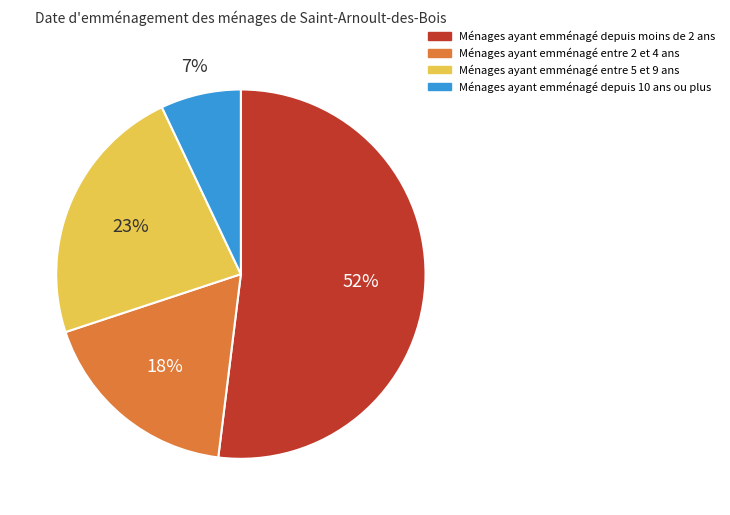

To the nearest percent, what is the combined percentage of Ménages ayant emménagé entre 5 et 9 ans and Ménages ayant emménagé depuis 10 ans ou plus?

30%